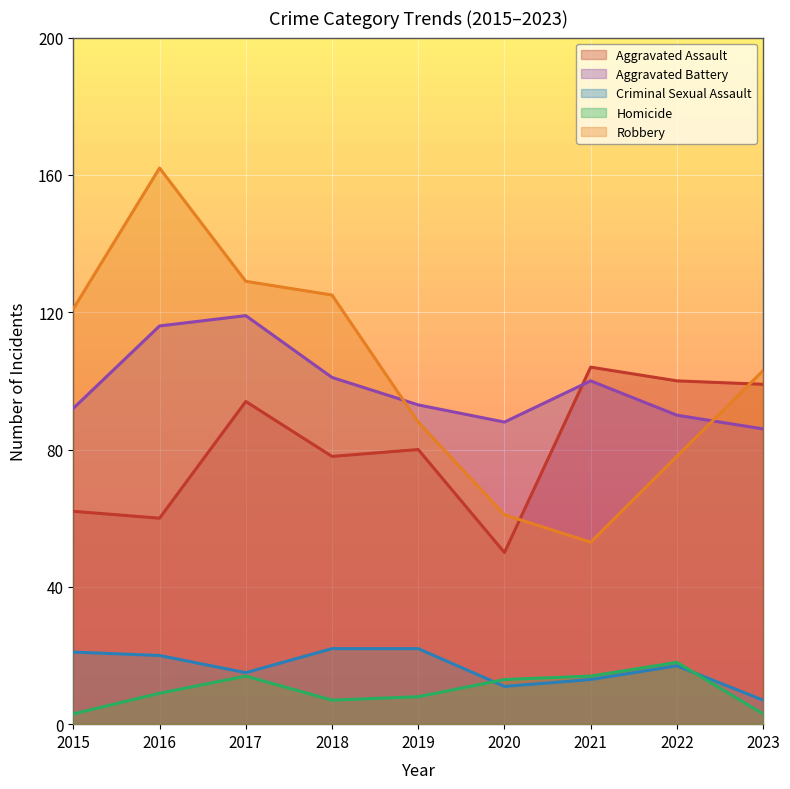

In Robbery, how many points are lower than both neighbors (excluding endpoints)?

1